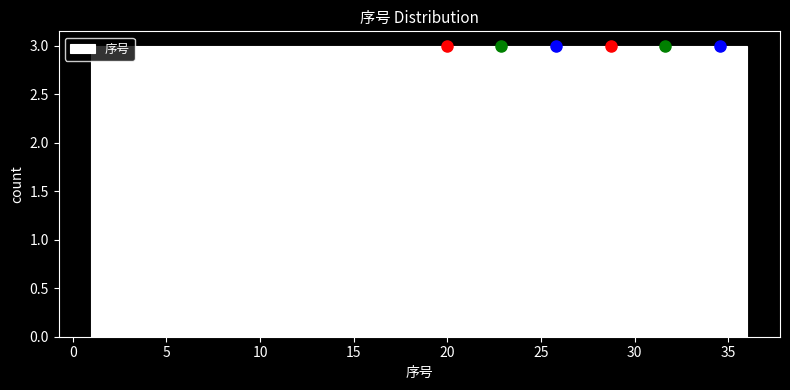

Reading left to right, transcribe this chart: for each bar, give the range it covers on the x-axis and its height. Neither the bar edges nor the heights are printed on the chart, so give them approximately, as read against the axes.

1.0 to 4.0: 3
4.0 to 7.0: 3
7.0 to 10.0: 3
10.0 to 12.5: 3
12.5 to 15.5: 3
15.5 to 18.5: 3
18.5 to 21.5: 3
21.5 to 24.5: 3
24.5 to 27.5: 3
27.5 to 30.0: 3
30.0 to 33.0: 3
33.0 to 36.0: 3